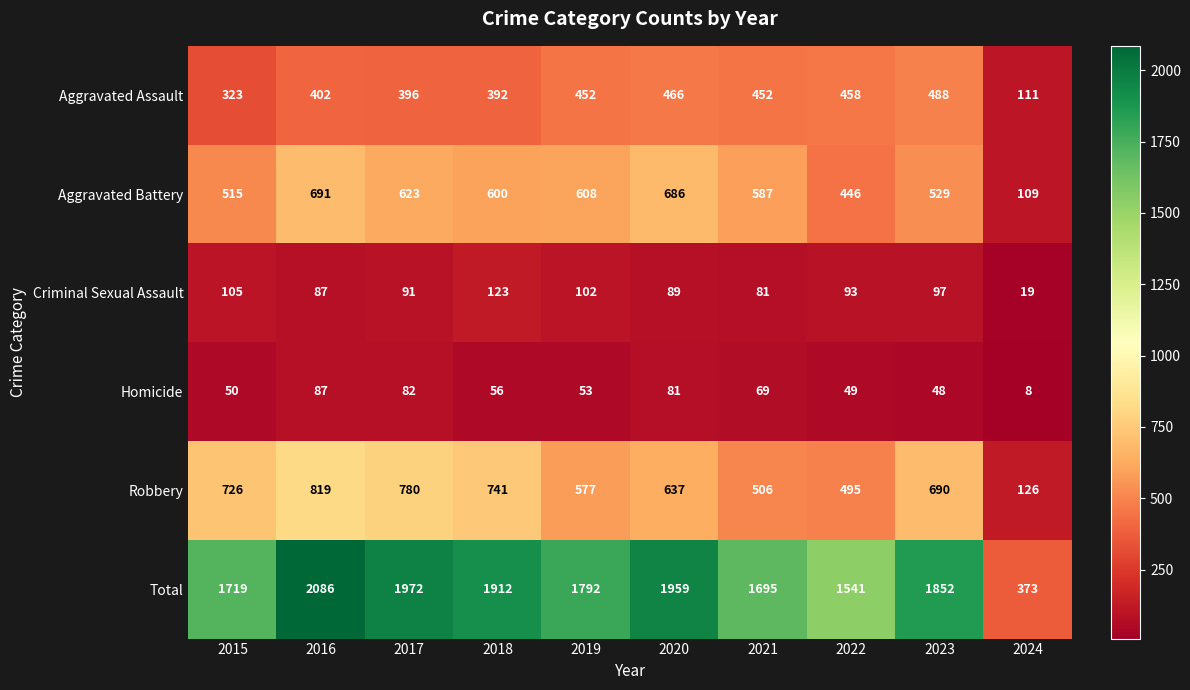

How many data points does each series have?

10